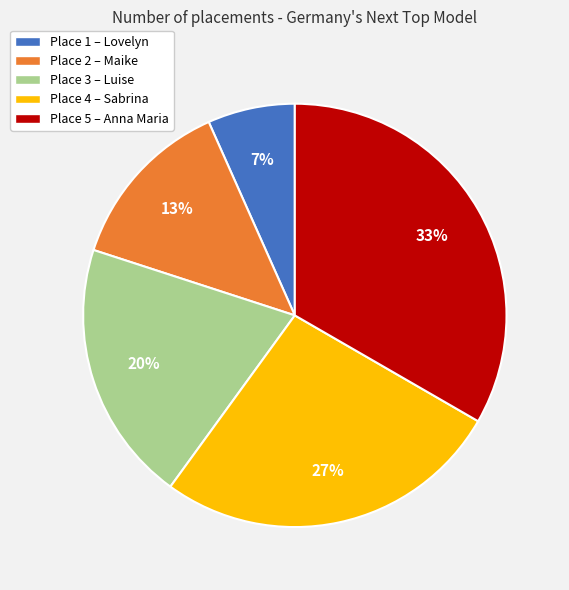

Does any single category account for the majority?

No